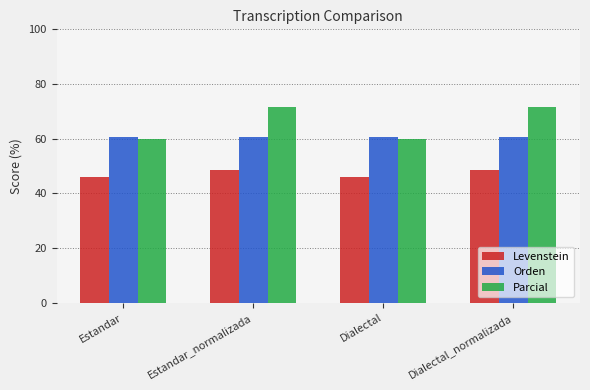

What is the spread (max minus min) of values at Dialectal_normalizada?

23.0